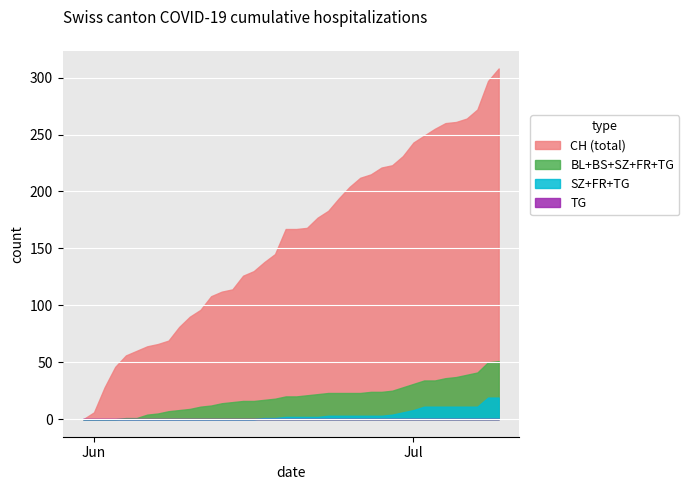

What is the spread (max minus min) of values at 13?

112